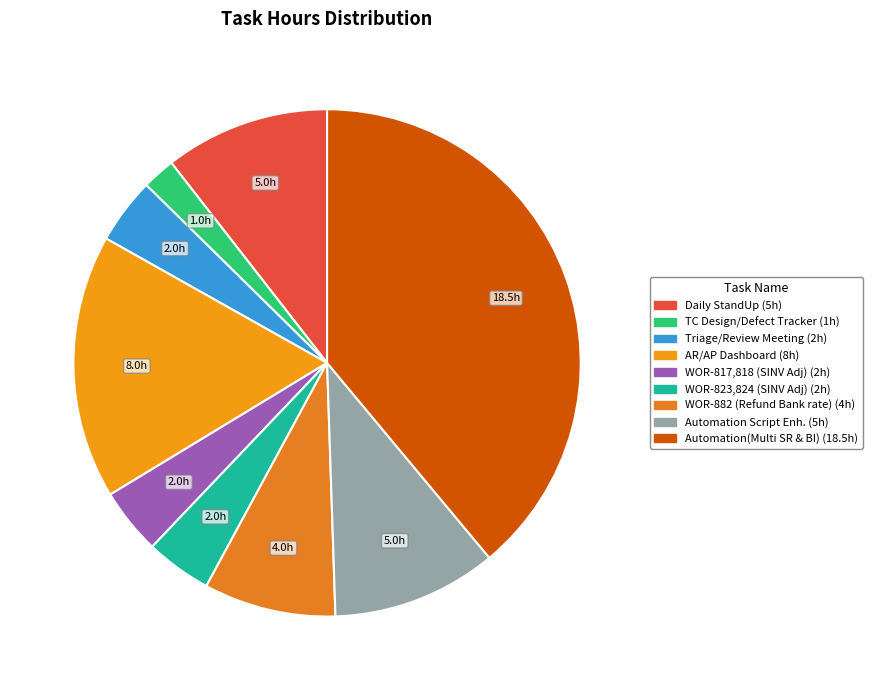

How many segments does this pie chart have?

9